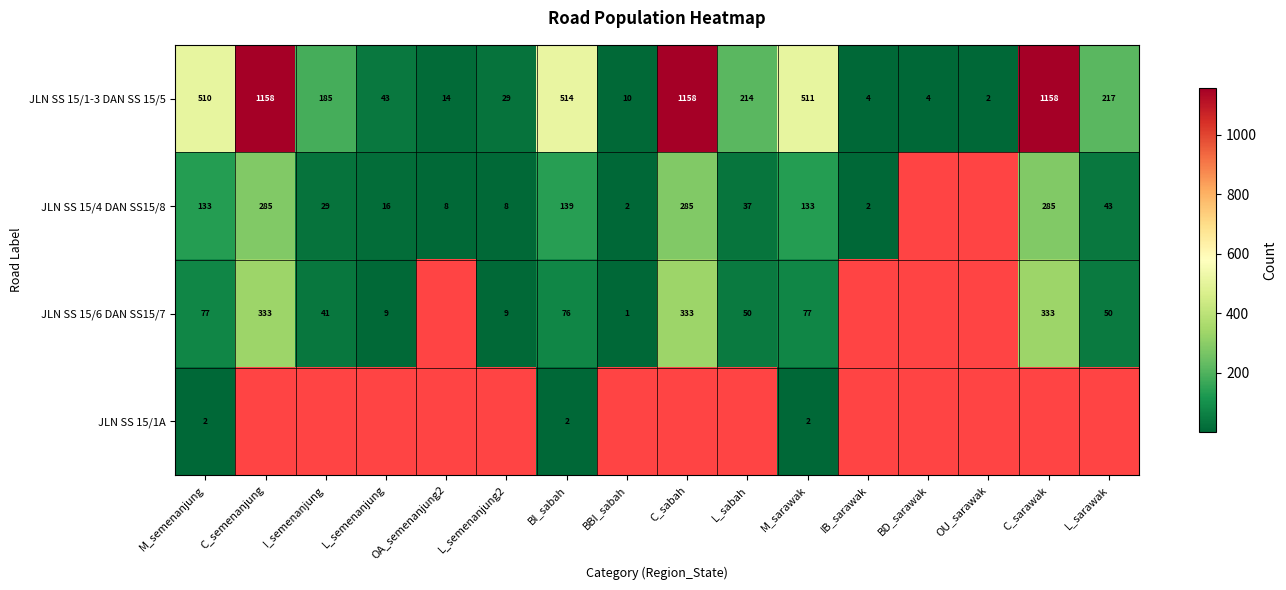

Is the value of JLN SS 15/1-3 DAN SS 15/5 at C_sabah greater than the value of JLN SS 15/4 DAN SS15/8 at IB_sarawak?

Yes